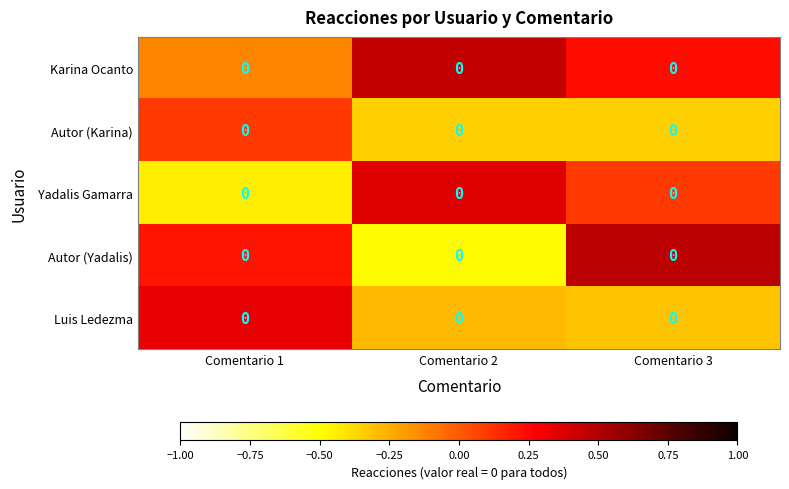

At how many categories does at least one series exceed 0?

3